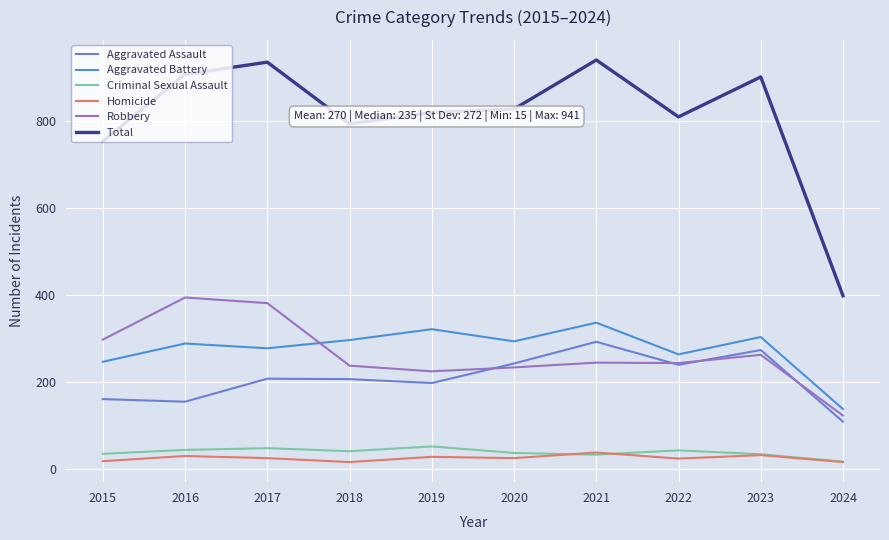

At which category does Aggravated Battery reach its first local peak?

2016